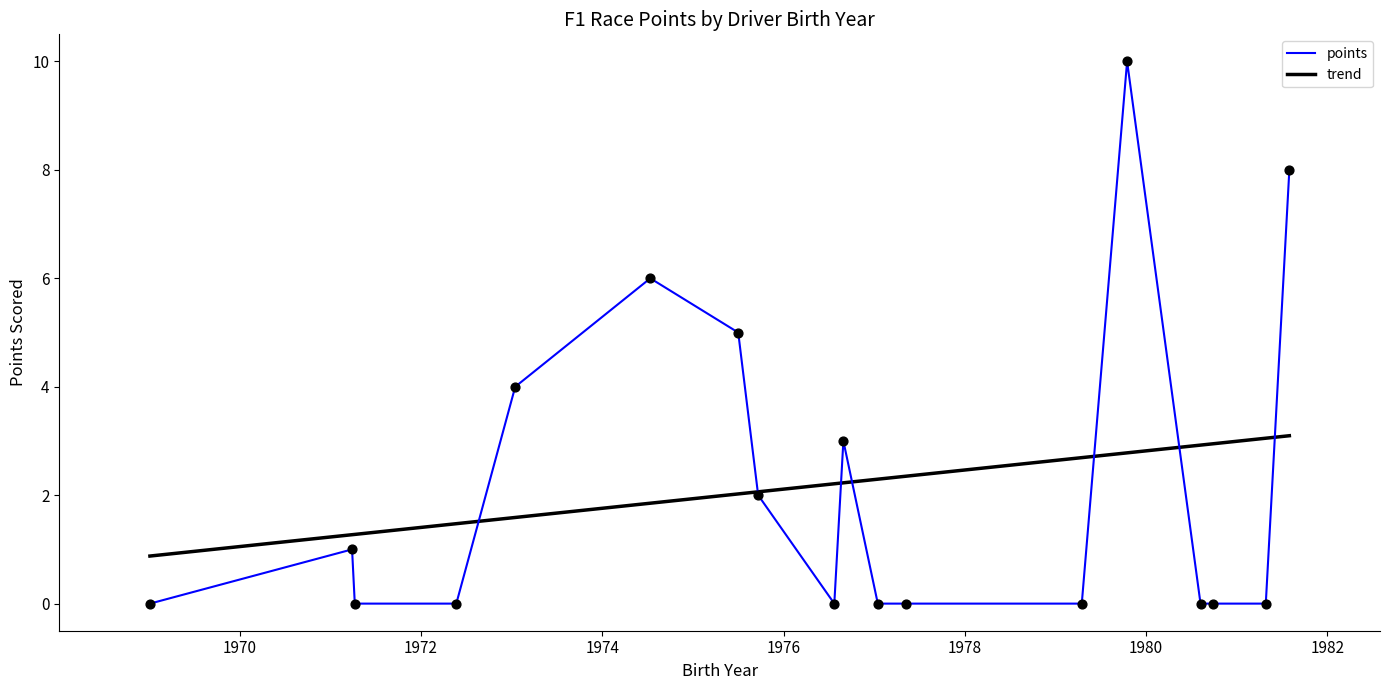

What are all the series names shown in the legend?

points, trend